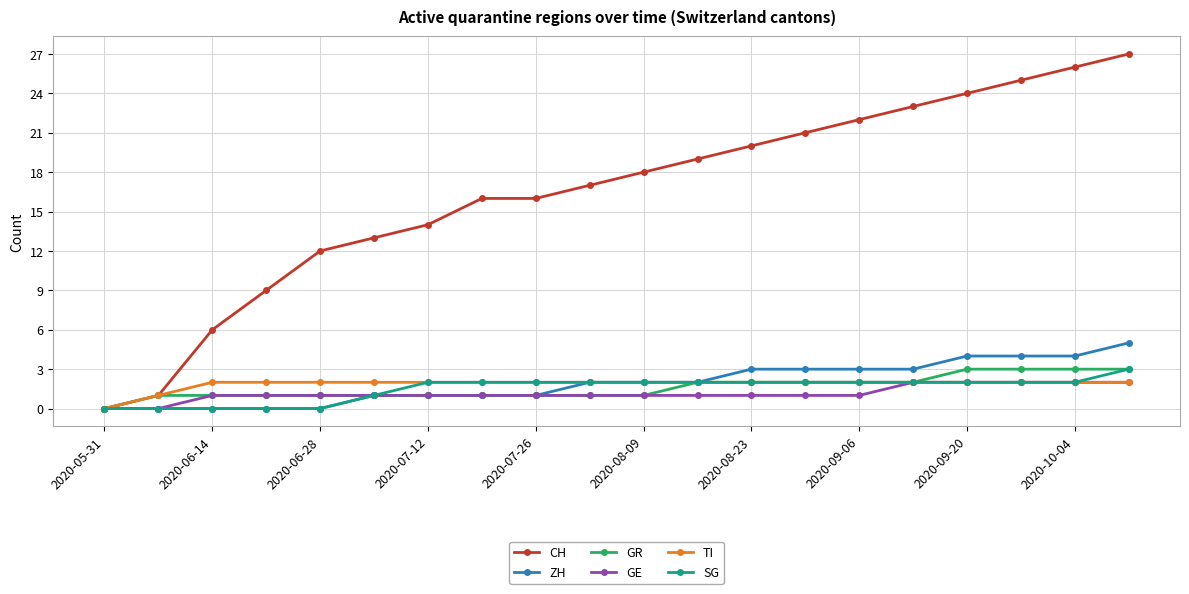

How many ZH values are between 1 and 3?

11